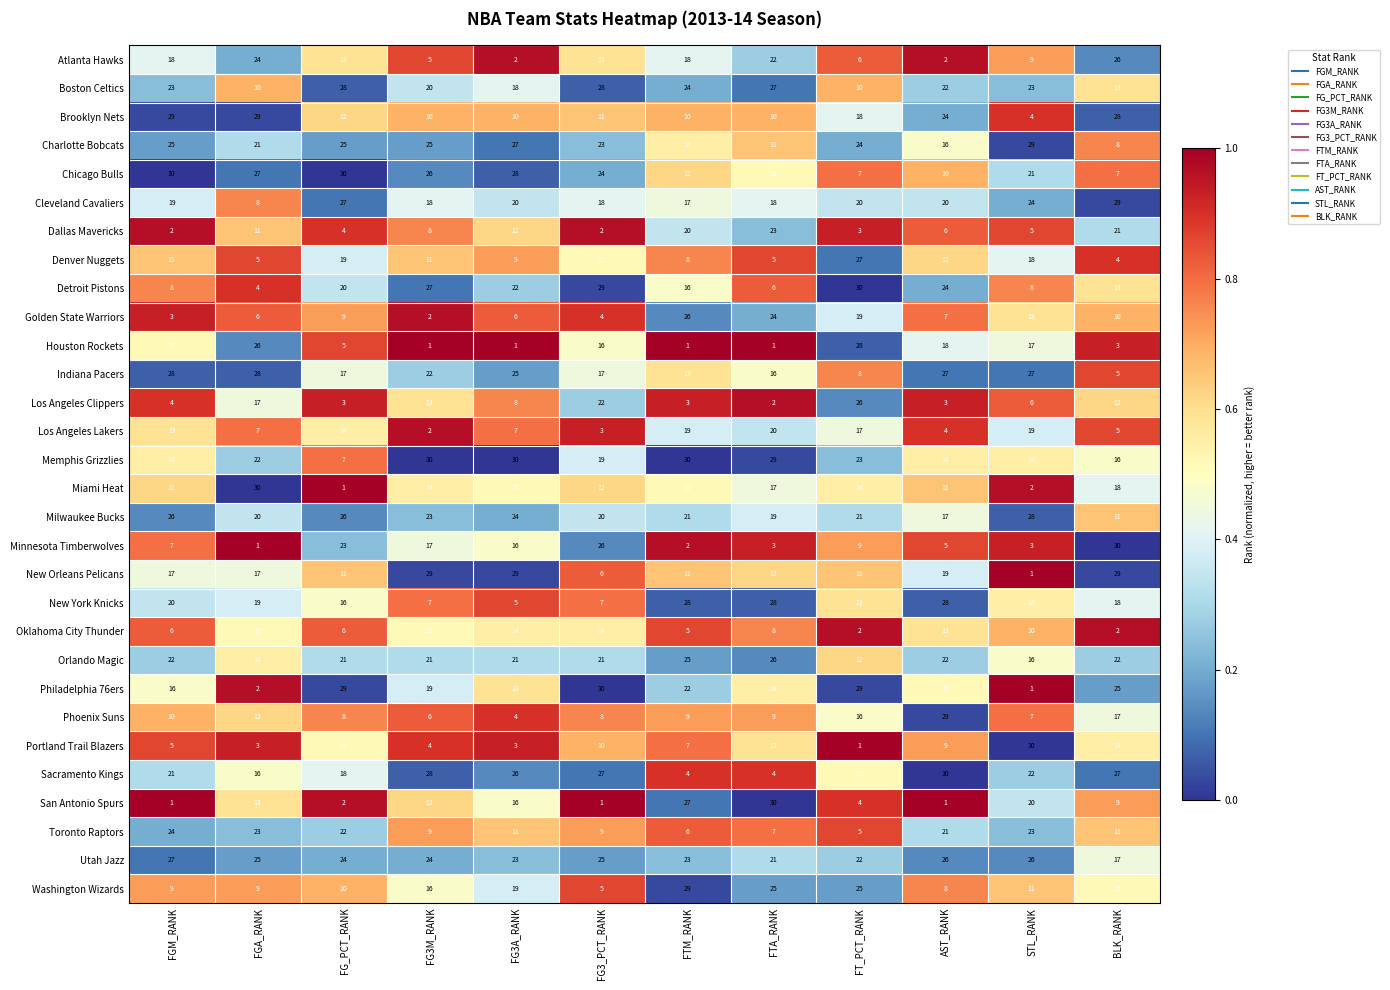

What is the sum of all Milwaukee Bucks values?

256